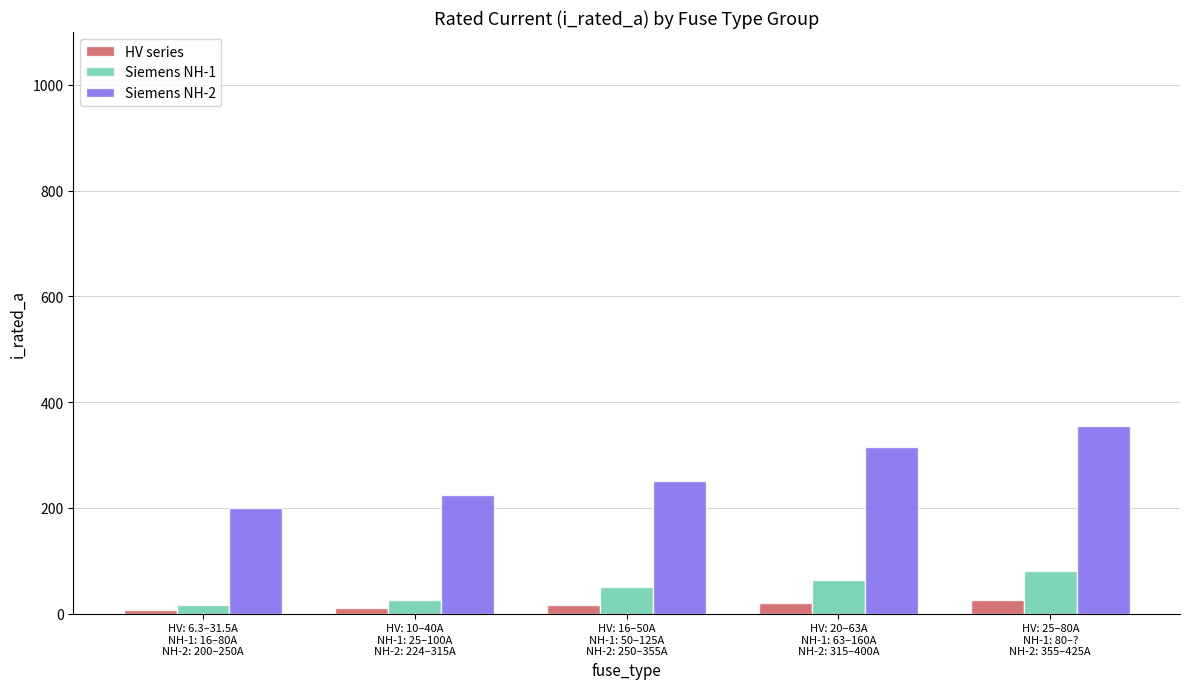

What is the label of the 3rd bar from the right?

HV: 16–50A
NH-1: 50–125A
NH-2: 250–355A